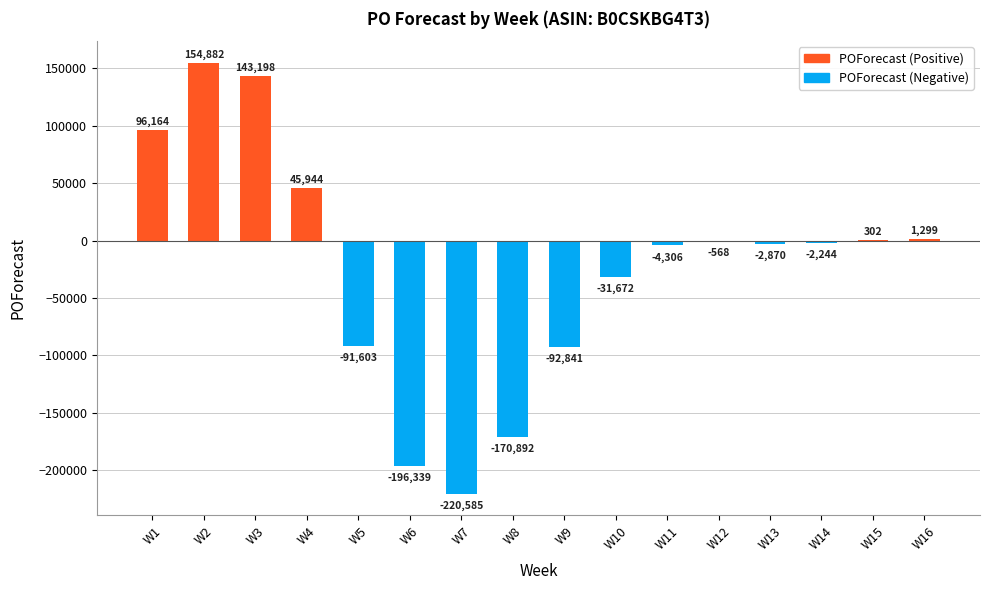

Which category has the highest value across all series?

W2